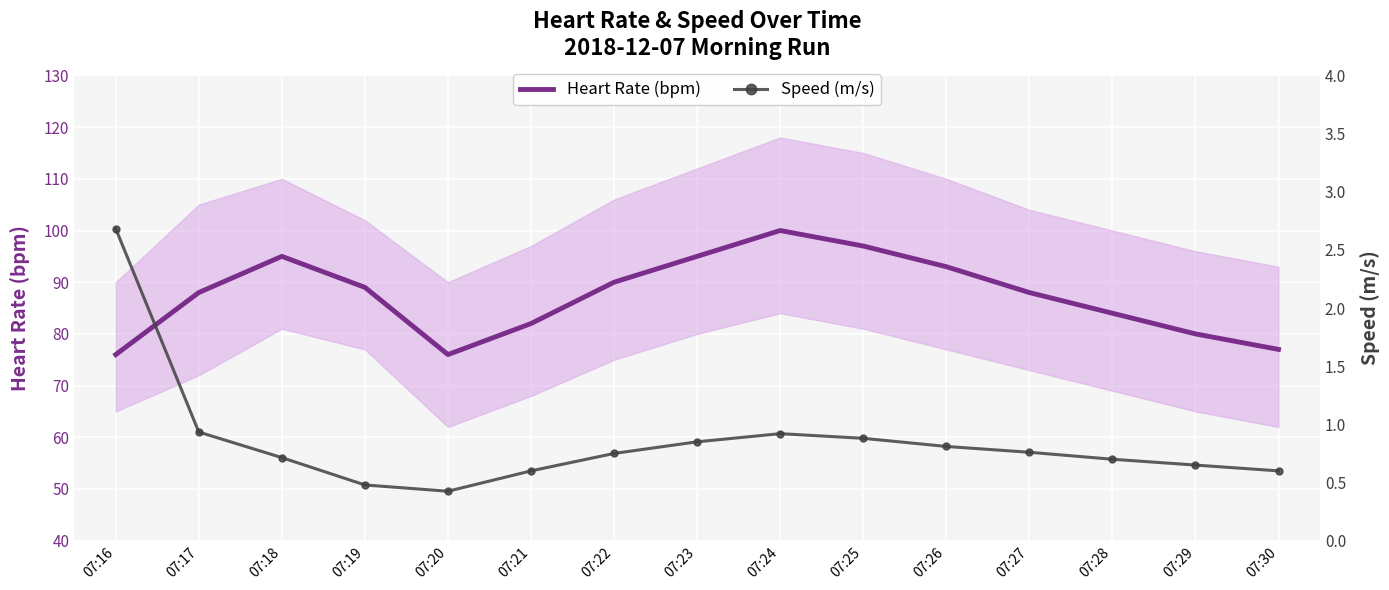

List the labels in order of Heart Rate (bpm) value, smallest first.

07:16, 07:20, 07:30, 07:29, 07:21, 07:28, 07:17, 07:27, 07:19, 07:22, 07:26, 07:18, 07:23, 07:25, 07:24